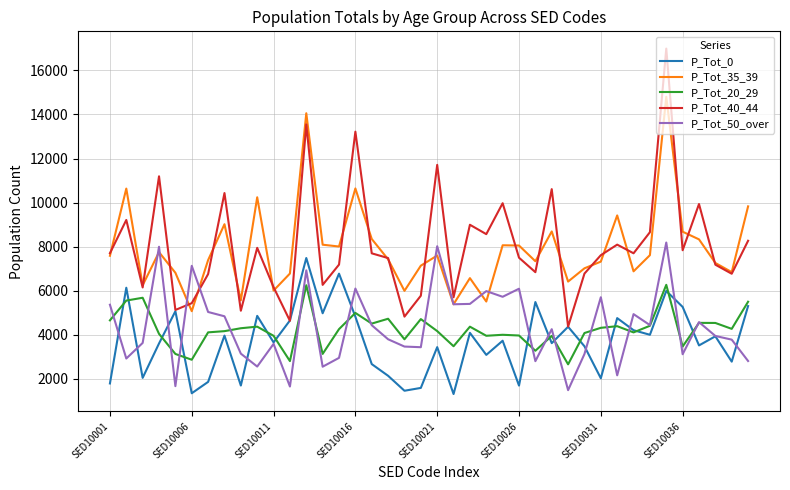

Which series has the largest range (max minus min)?

P_Tot_40_44